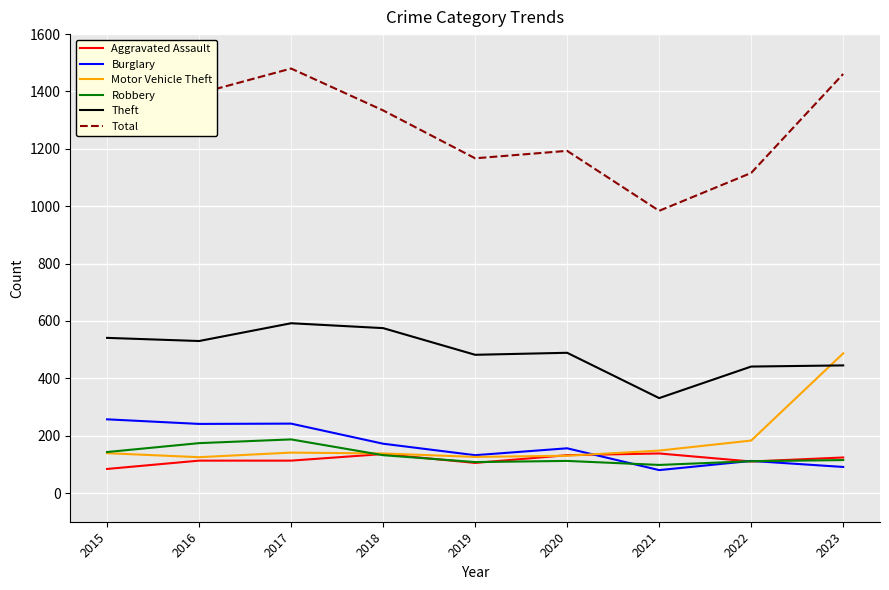

What is the smallest value displayed?

80